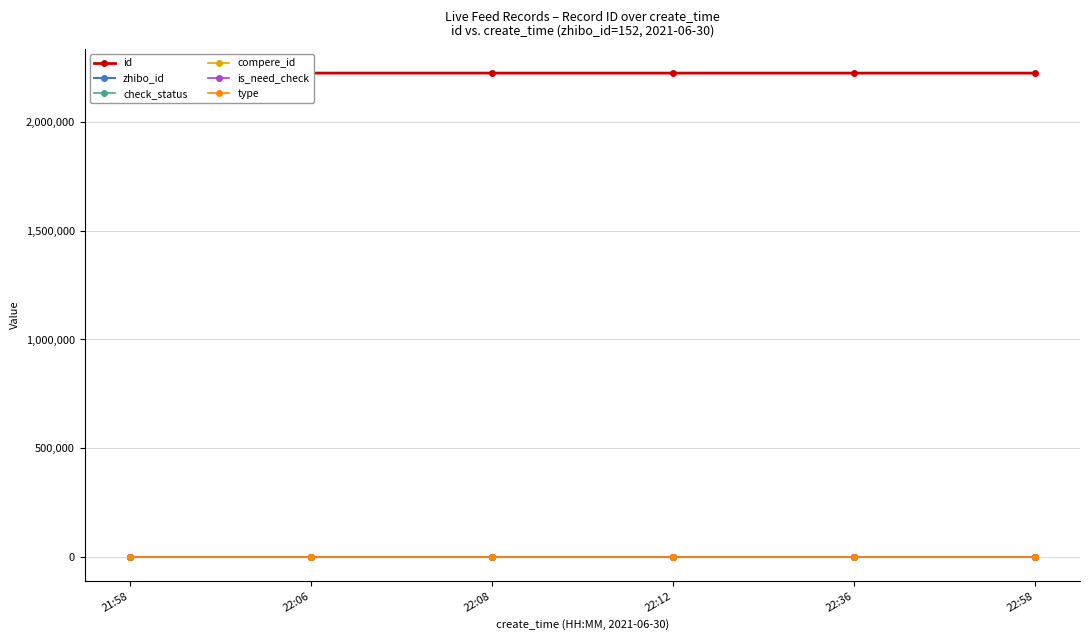

At which label does zhibo_id reach its minimum?

21:58